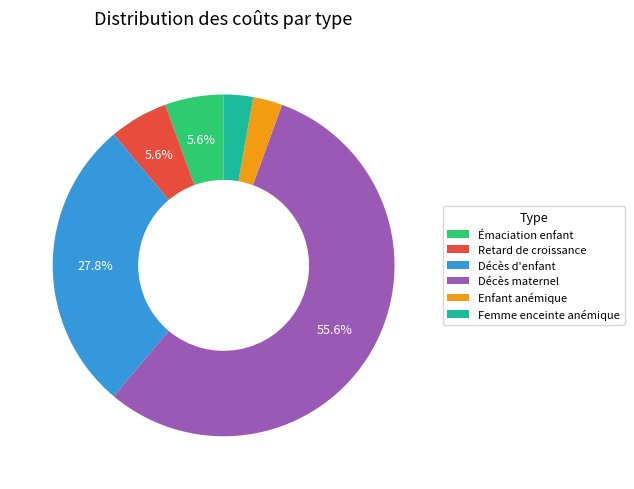

Between Décès maternel and Enfant anémique, which is larger?

Décès maternel